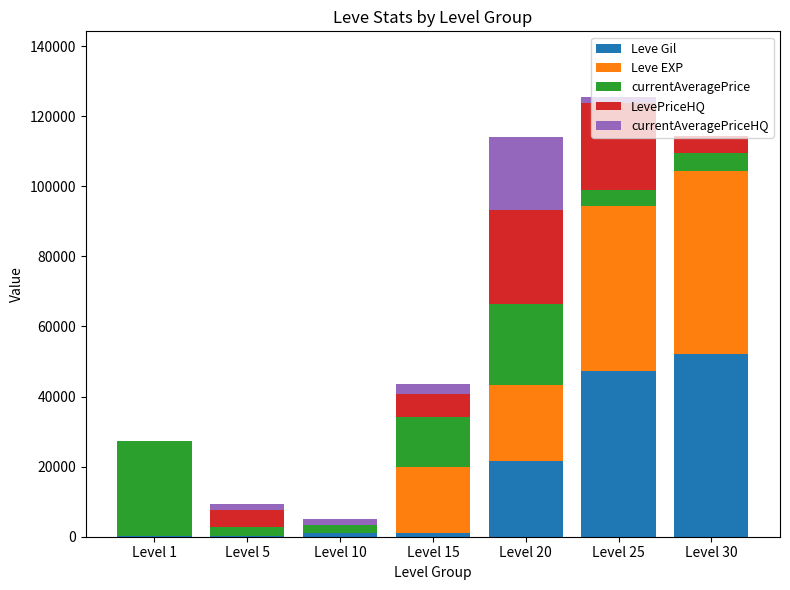

Which category has the highest value in the Leve Gil series?

Level 30